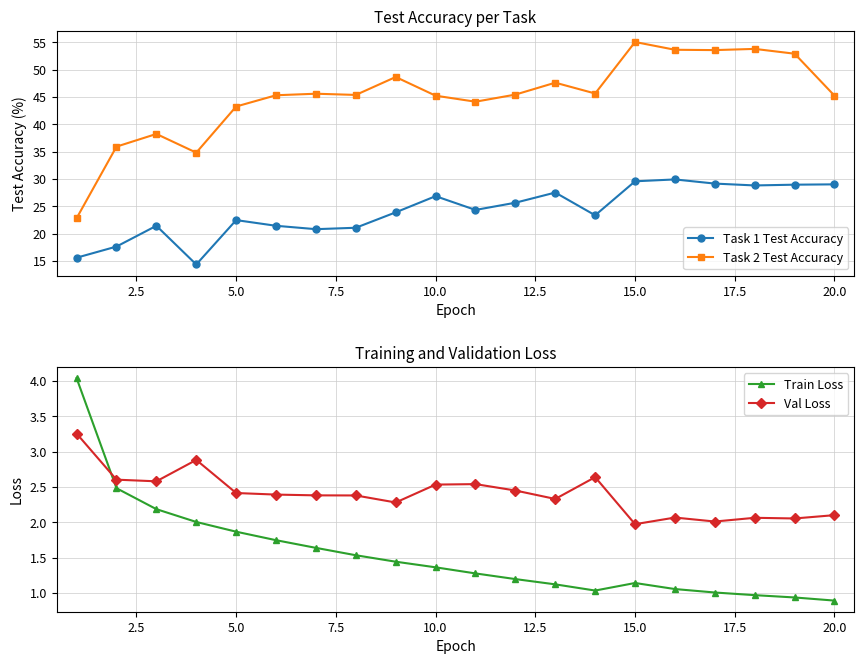

Reading left to right, extract all data points from this chart.

Task 1 Test Accuracy: 15.6	17.6	21.4	14.4	22.5	21.4	20.8	21.1	23.9	26.9	24.3	25.7	27.5	23.4	29.6	29.9	29.2	28.8	29.0	29.0
Task 2 Test Accuracy: 22.8	35.9	38.2	34.8	43.3	45.3	45.6	45.4	48.7	45.2	44.1	45.4	47.6	45.6	55.1	53.6	53.6	53.8	52.9	45.2
Train Loss: 4.0	2.5	2.2	2.0	1.9	1.7	1.6	1.5	1.4	1.4	1.3	1.2	1.1	1.0	1.1	1.1	1.0	1.0	0.9	0.9
Val Loss: 3.3	2.6	2.6	2.9	2.4	2.4	2.4	2.4	2.3	2.5	2.5	2.4	2.3	2.6	2.0	2.1	2.0	2.1	2.1	2.1